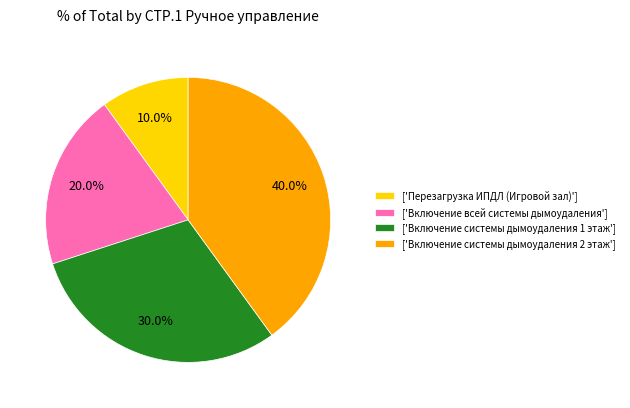

To the nearest percent, what is the difference between the largest and smallest slice percentages?

30%